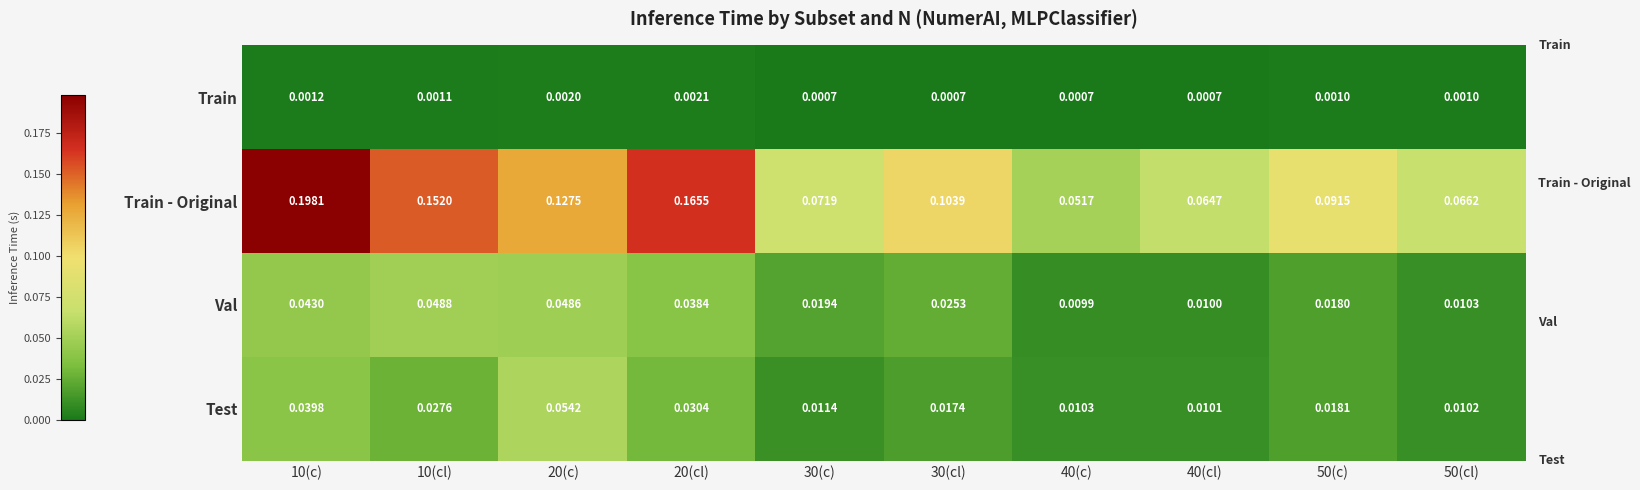

Which series has the largest total across all categories?

Train - Original